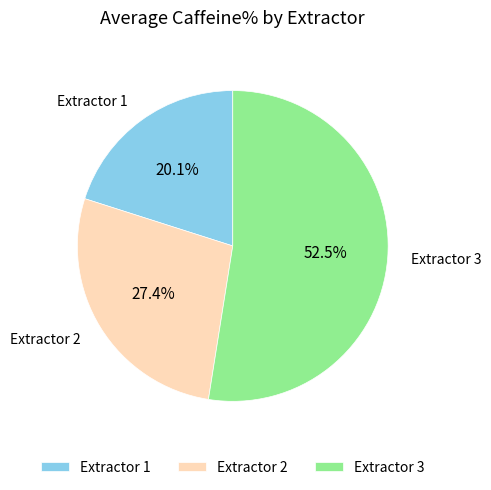

What is the smallest slice in the pie chart?

Extractor 1